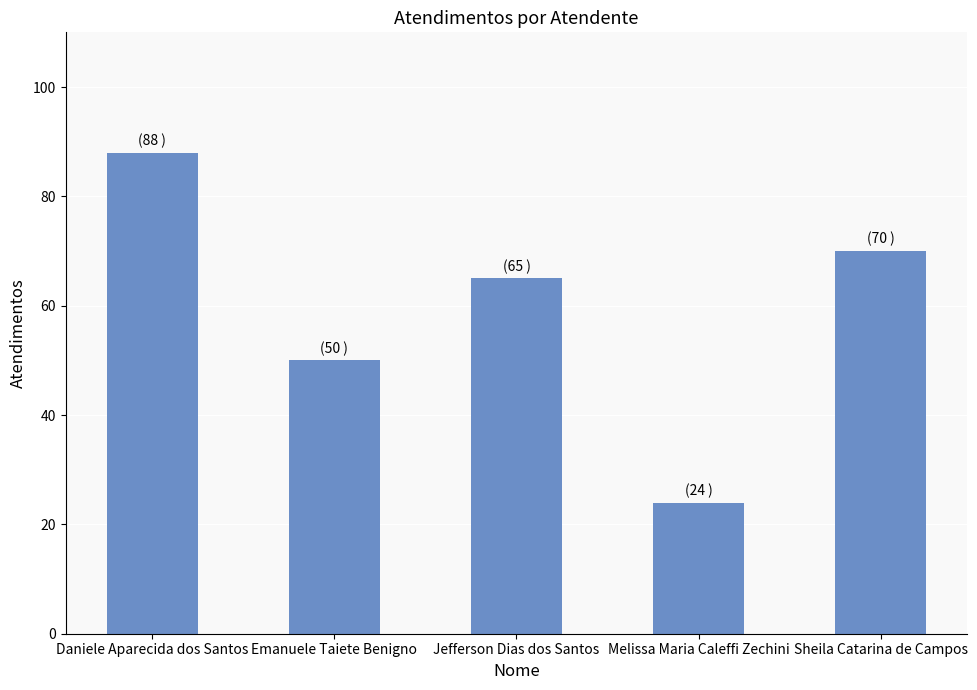

The chart shows a value of 15 at Emanuele Taiete Benigno. True or false?

False